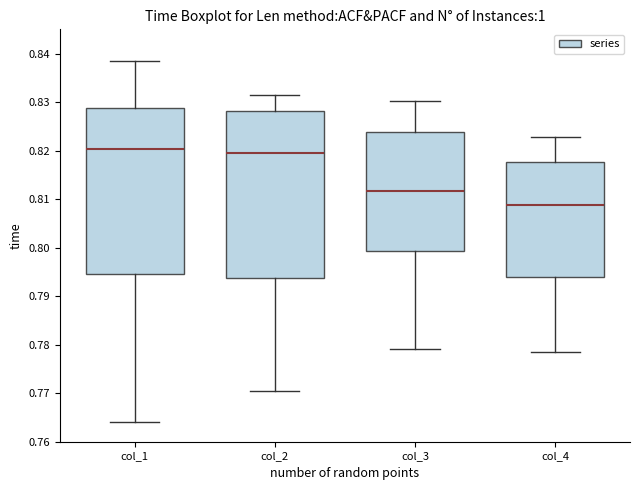

Reading left to right, transcribe this box plot: for each box, give where its median line is, the range the box spans, and where its two whiskers end, as read against the y-axis. The values are not printed on the chart, so give them approximately, as read against the axis.

col_1: median 0.820, box 0.794 to 0.829, whiskers 0.764 to 0.838
col_2: median 0.820, box 0.794 to 0.828, whiskers 0.770 to 0.832
col_3: median 0.812, box 0.799 to 0.824, whiskers 0.779 to 0.830
col_4: median 0.809, box 0.794 to 0.818, whiskers 0.778 to 0.823